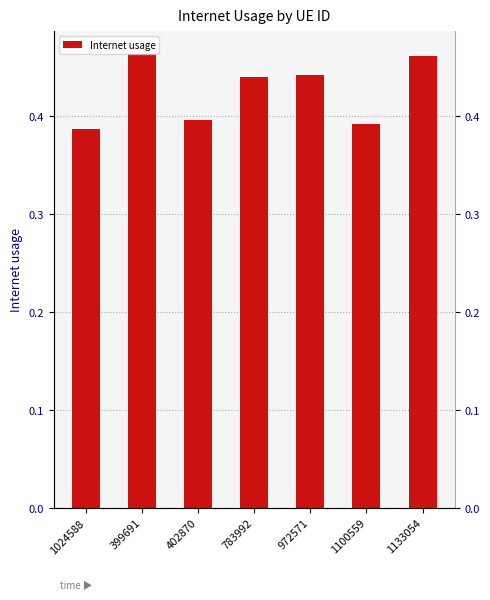

Are the bars grouped side by side (vs. stacked)?

No